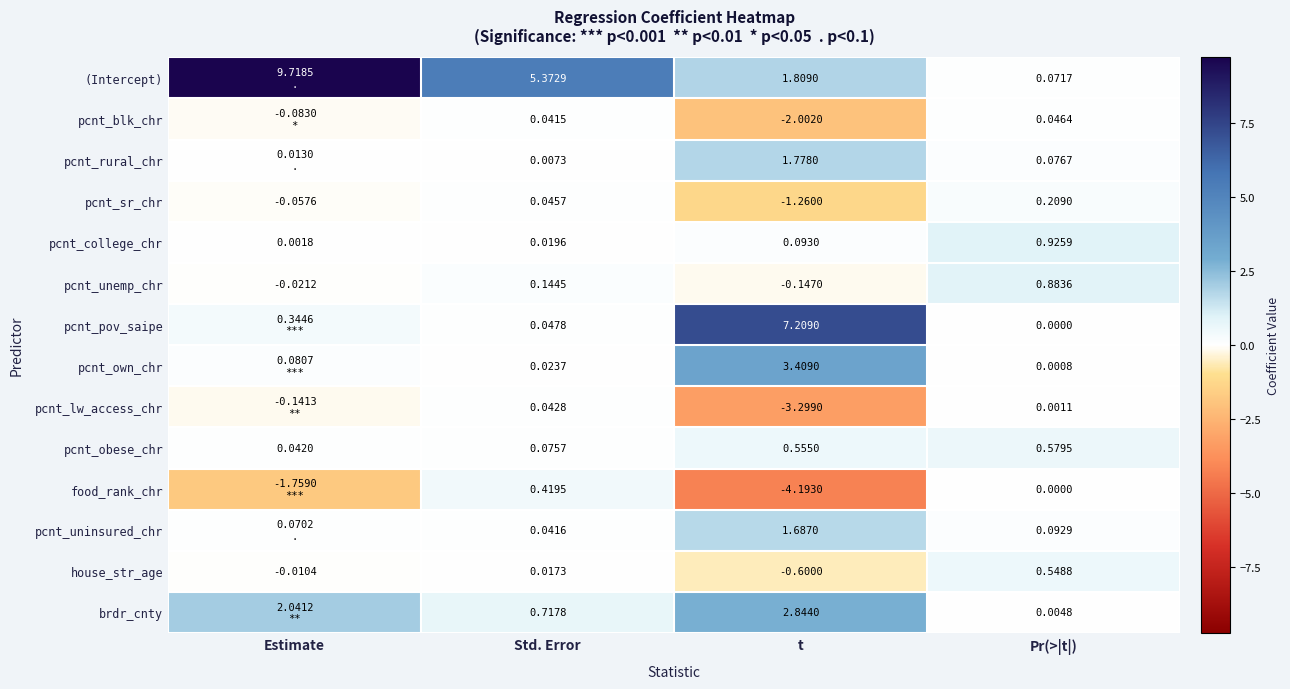

Between Std. Error and t, which is larger?

Std. Error